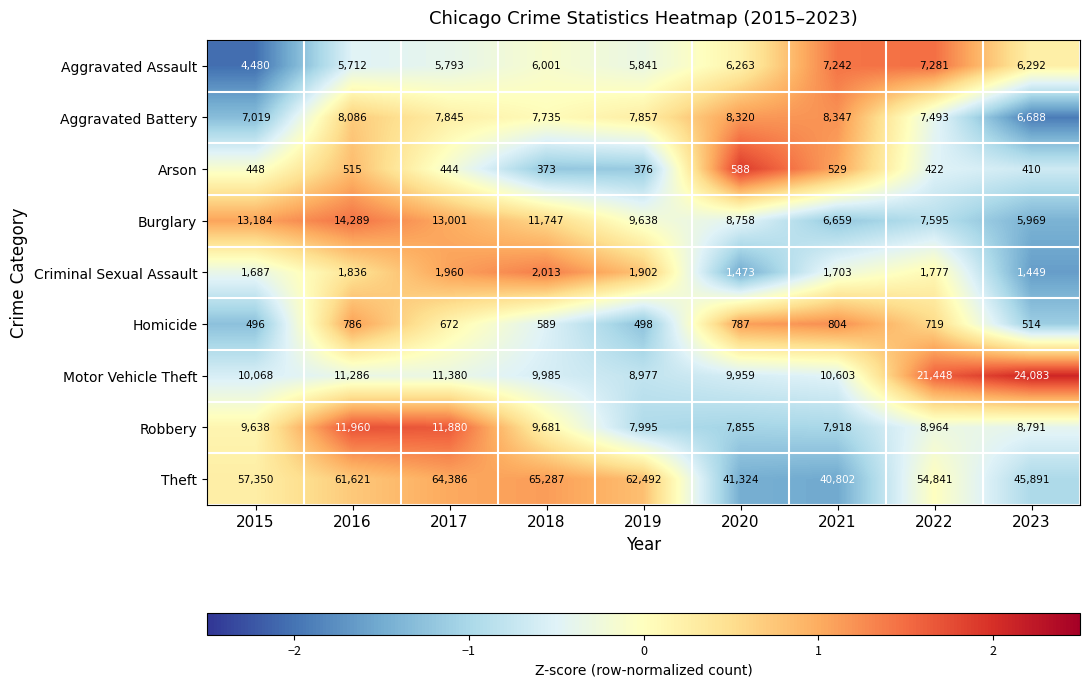

Which category has the lowest value across all series?

2018